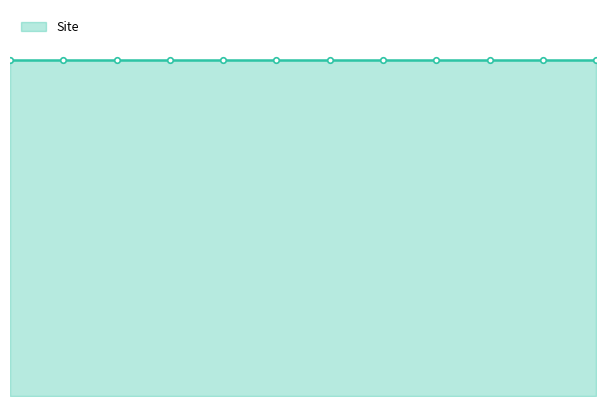

At which category is the sum across all series the highest?

1689761023